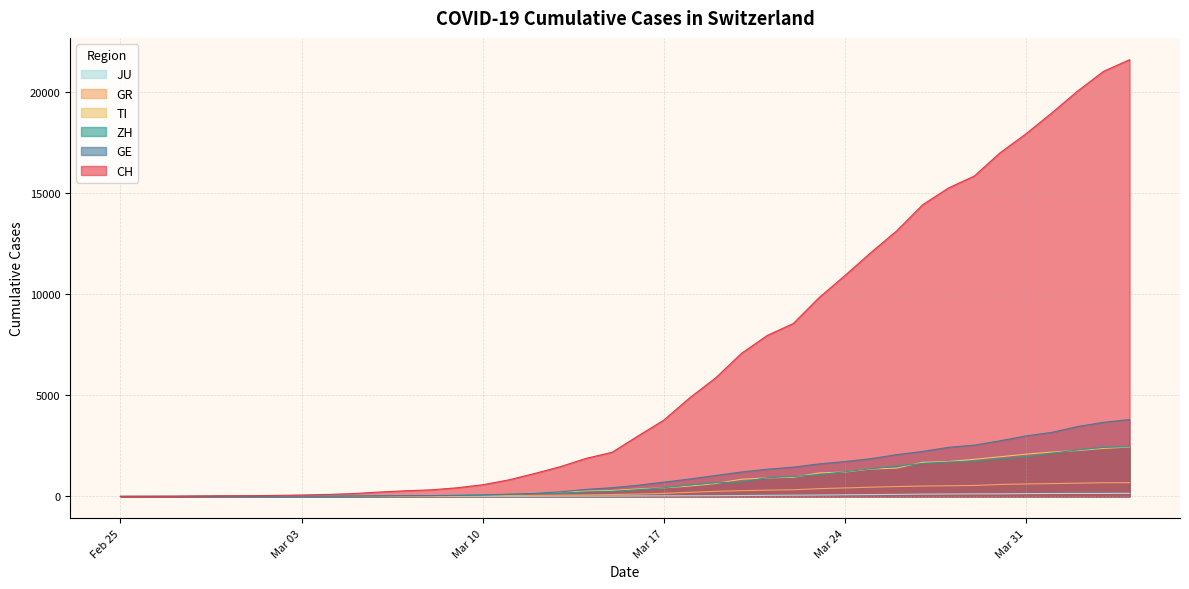

Which series has the widest spread of values?

CH